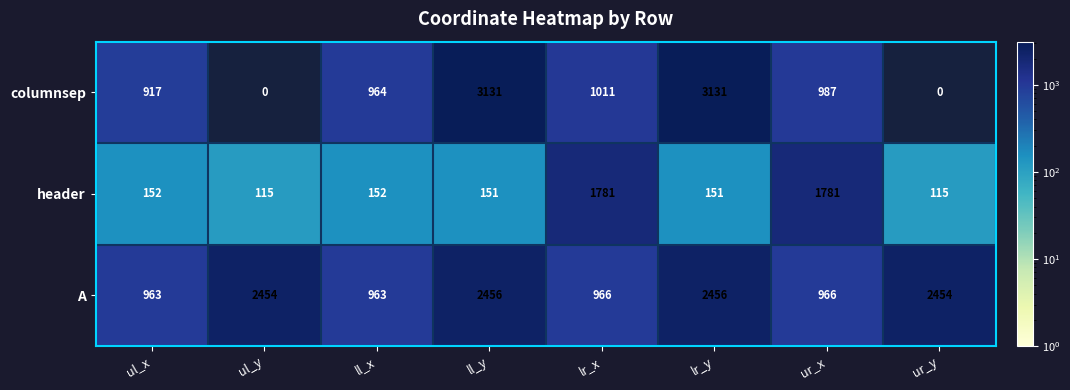

What is the sum of the header values at lr_y and ur_x?

1932